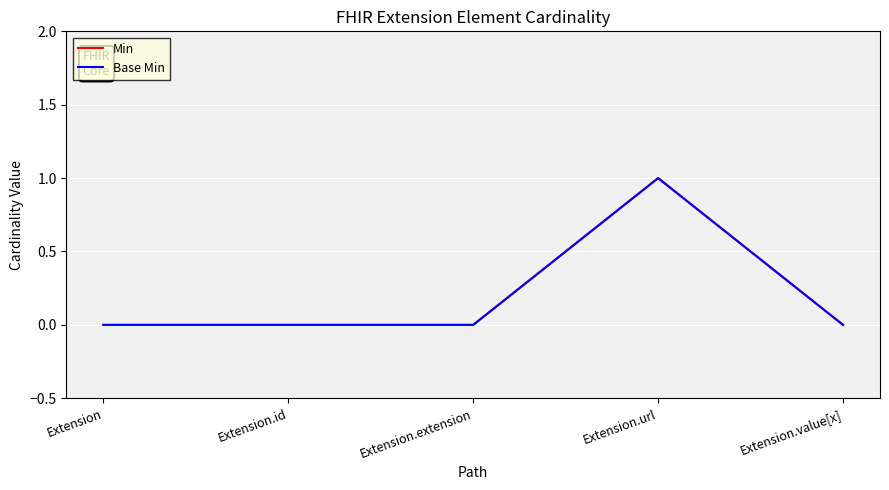

Reading left to right, transcribe all the data shown in this chart.

Min: 0	0	0	1	0
Base Min: 0	0	0	1	0